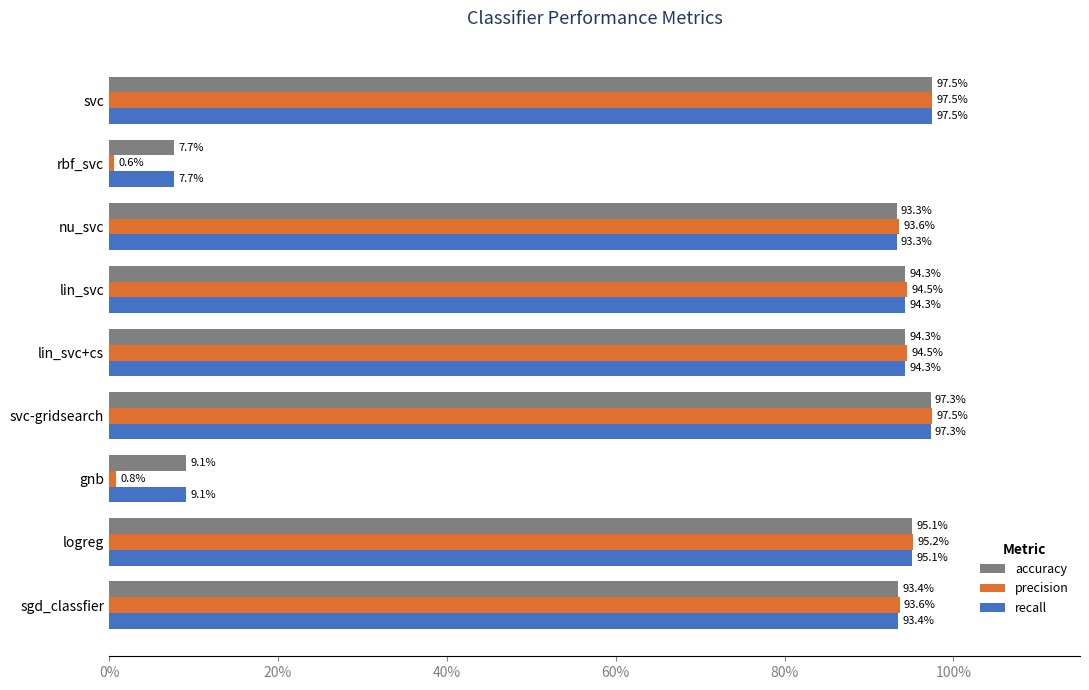

What is the value of the accuracy bar at the 9th from the left?

0.9